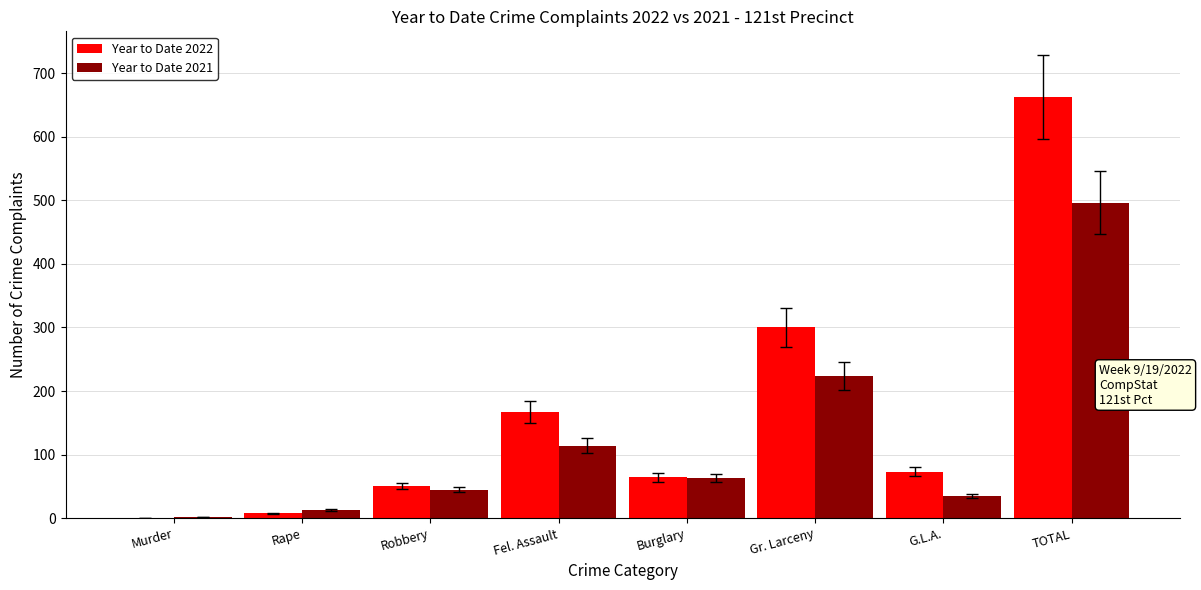

Which series changed the most between Rape and TOTAL?

Year to Date 2022